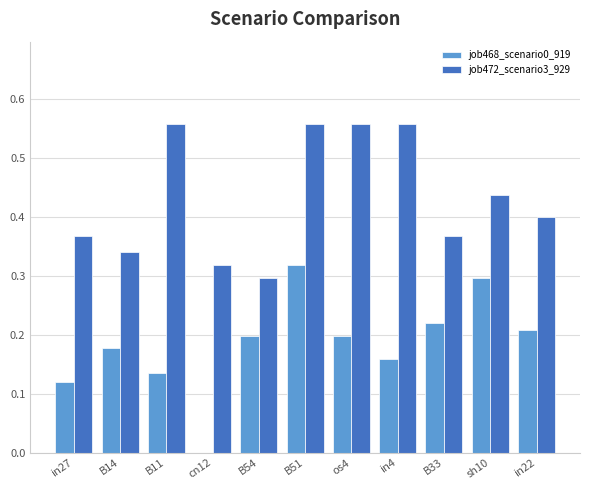

What are all the series names shown in the legend?

job468_scenario0_919, job472_scenario3_929